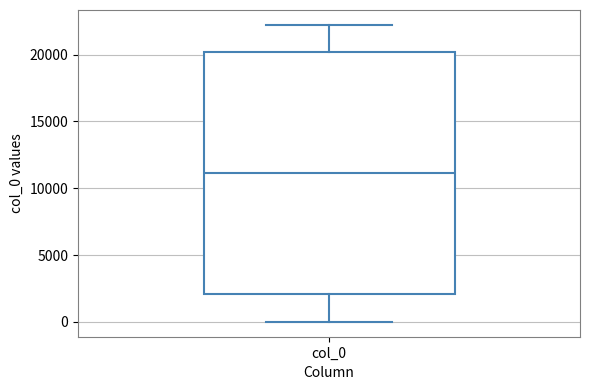

Read this box plot against the y-axis: the position of the median line, the range covered by the box, and the ends of both whiskers. The values are not printed on the chart, so give them approximately, as read against the axis.

median 11000, box 2000 to 20000, whiskers 0 to 22000